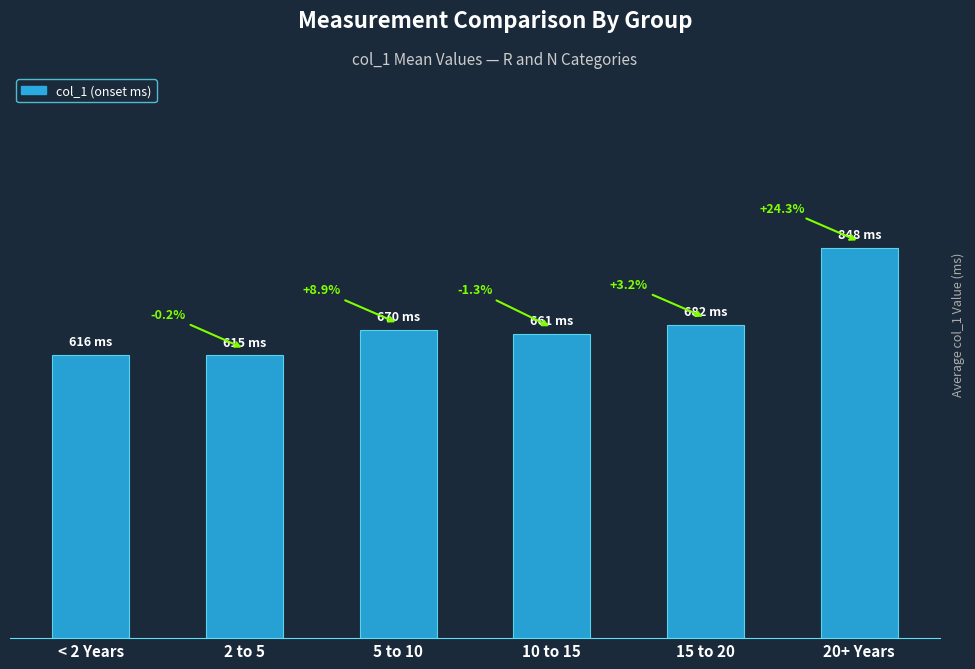

What is the approximate value at 2 to 5, to the nearest 10?

620